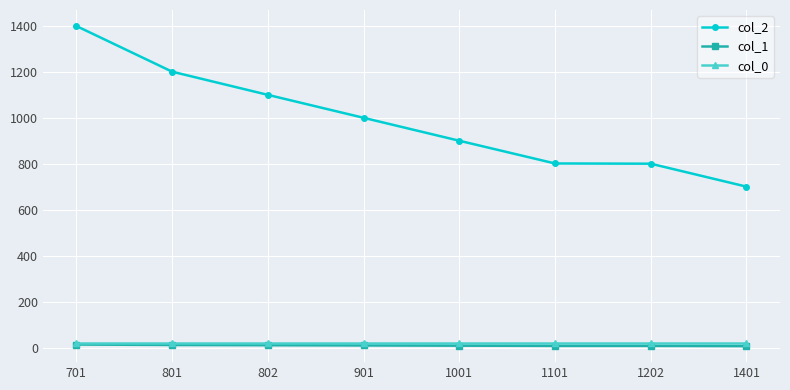

What is the sum of all col_0 values?

144